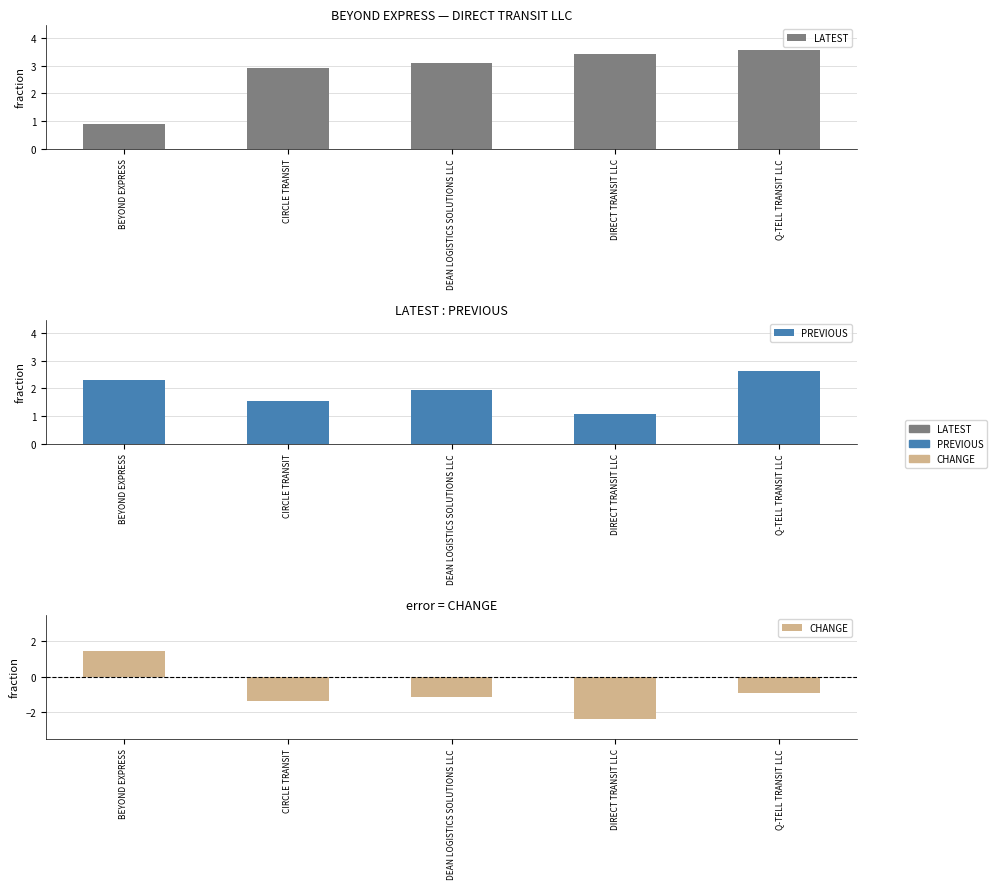

Rank the series at BEYOND EXPRESS from lowest to highest value.

LATEST, CHANGE, PREVIOUS